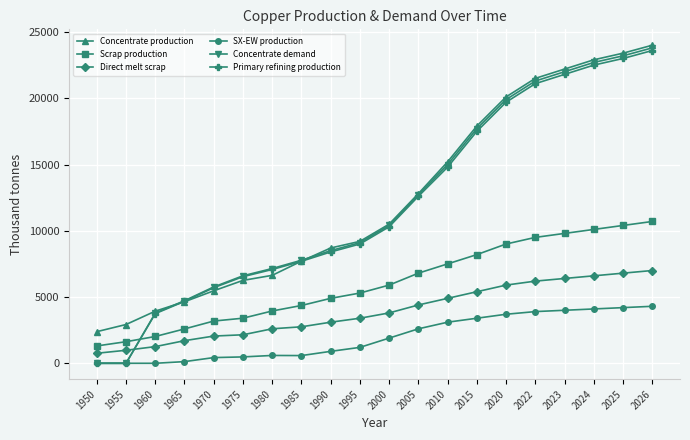

Is it true that Direct melt scrap equals 3043.0 at 2020?

False